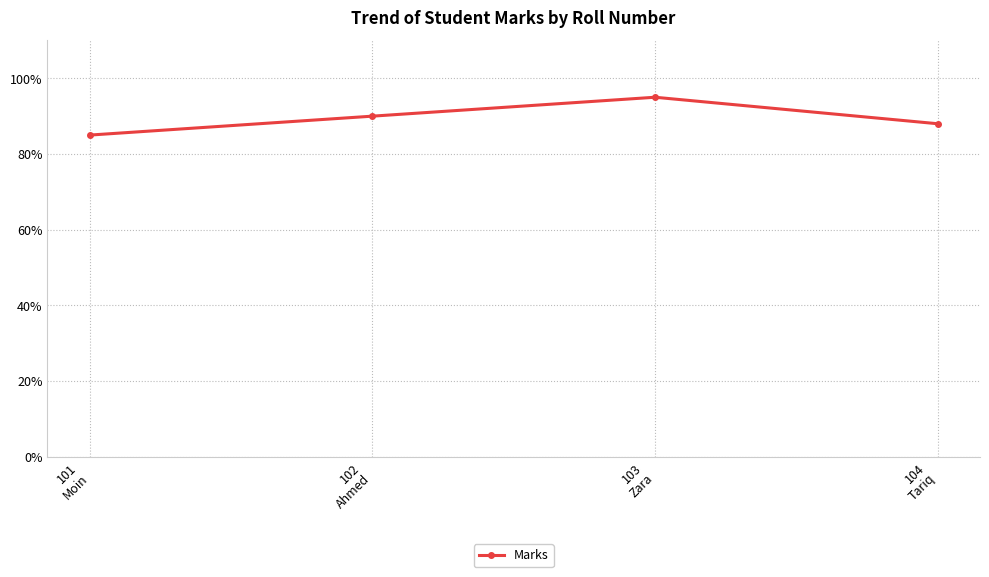

Reading right to left, what are all the values shown in this chart?

104
Tariq=88	103
Zara=95	102
Ahmed=90	101
Moin=85